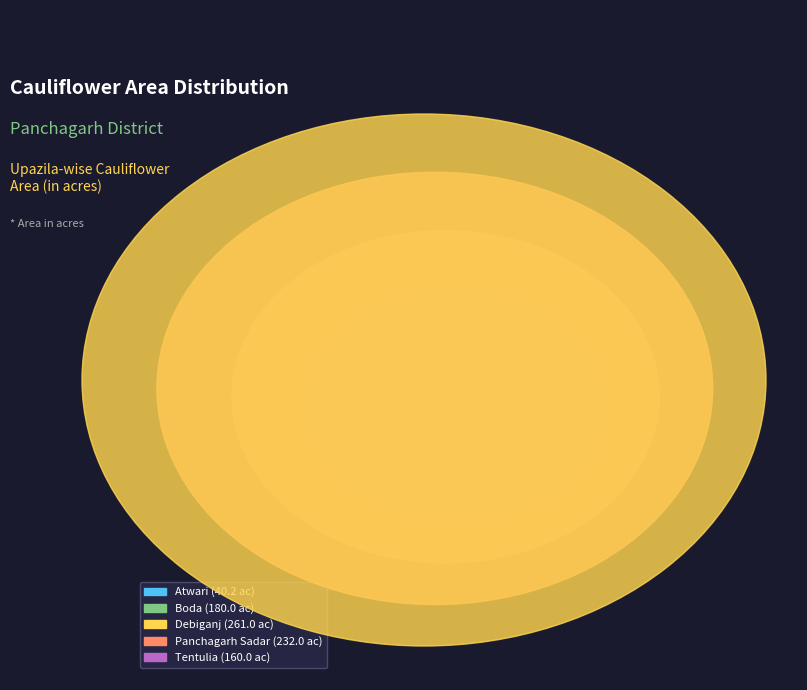

What is the ratio of the value at Debiganj to the value at Tentulia?

1.6